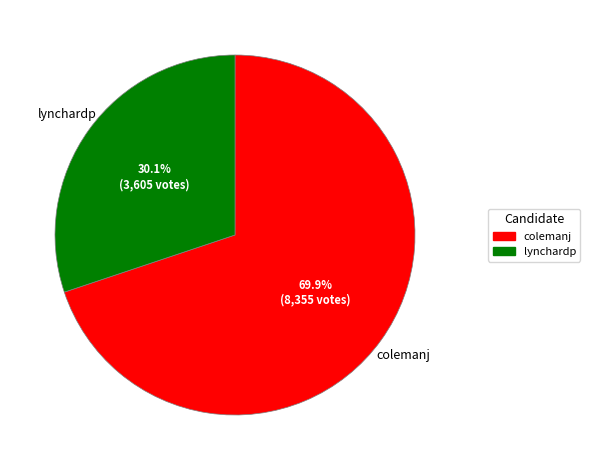

How much of the chart is everything except lynchardp?

69.9%